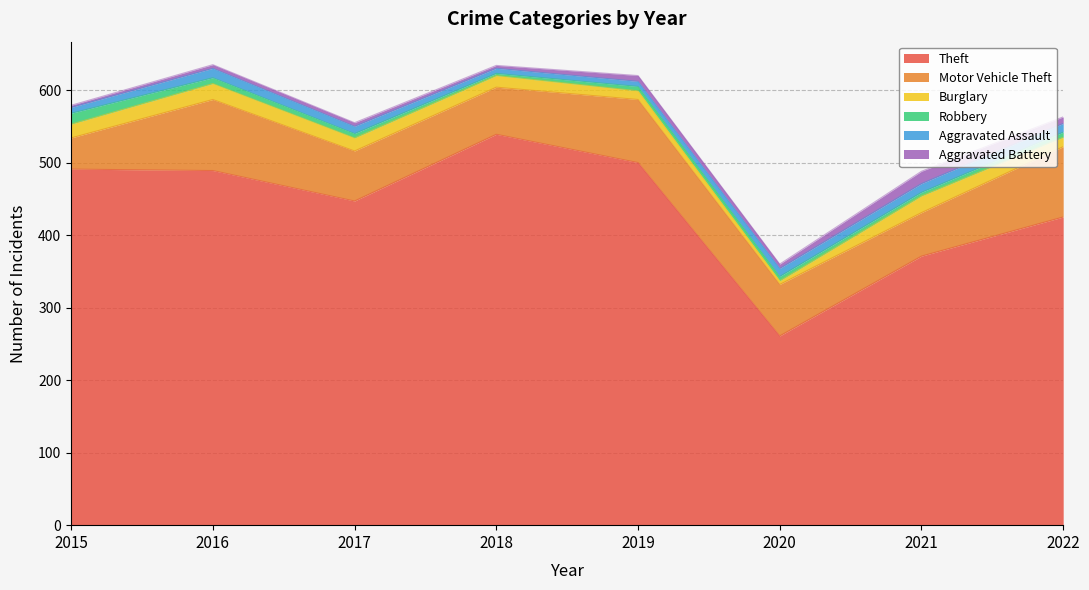

Where do Burglary and Robbery first cross each other?

2019 and 2020